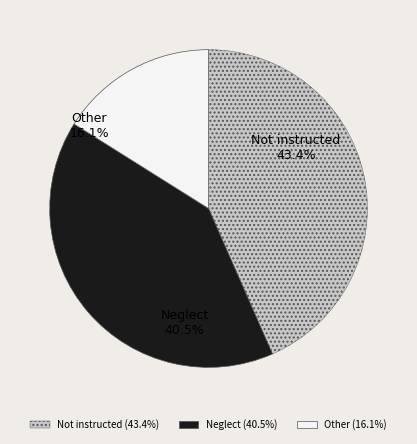

Combined, what portion of the pie is Other and Neglect?

56.6%